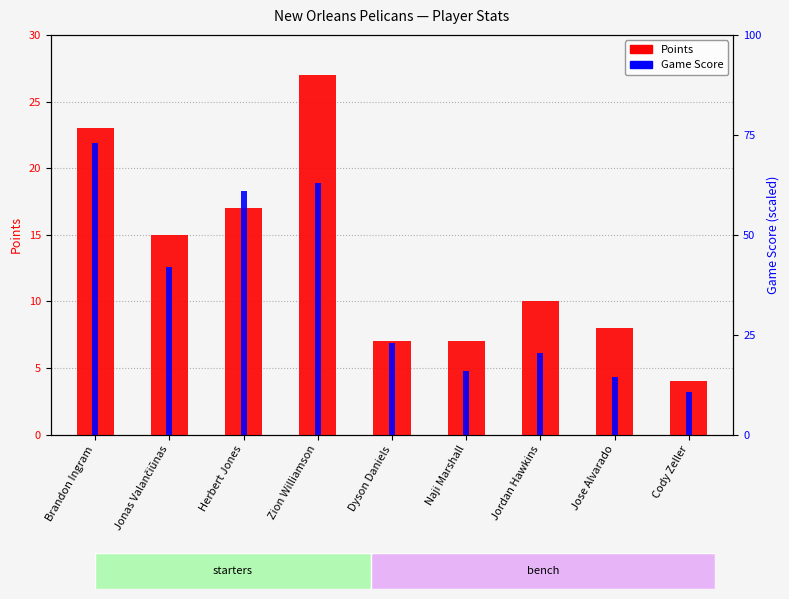

Which series changed the most between Herbert Jones and Zion Williamson?

Points